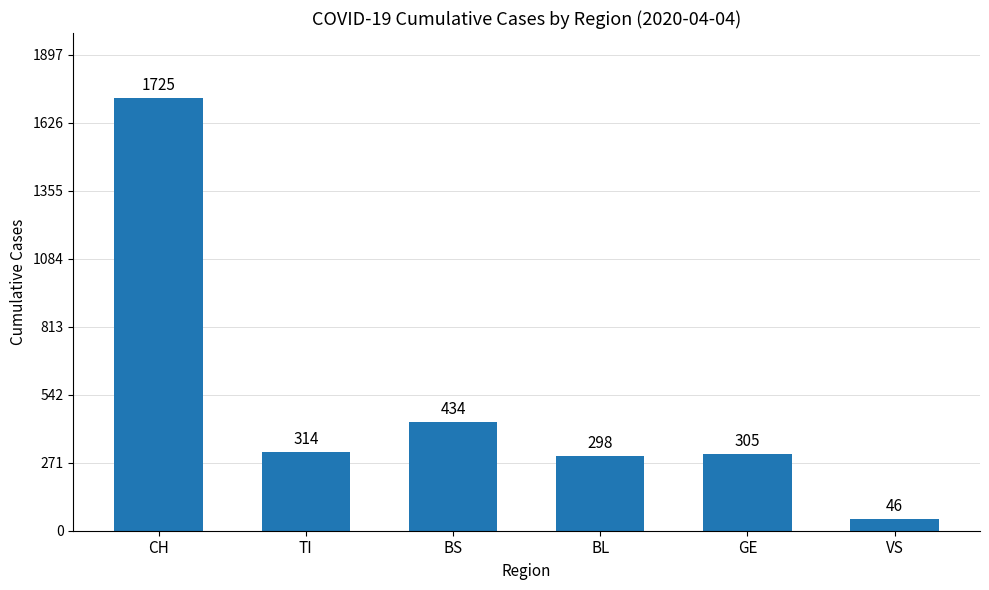

What is the sum of the values at BS and BL?

732